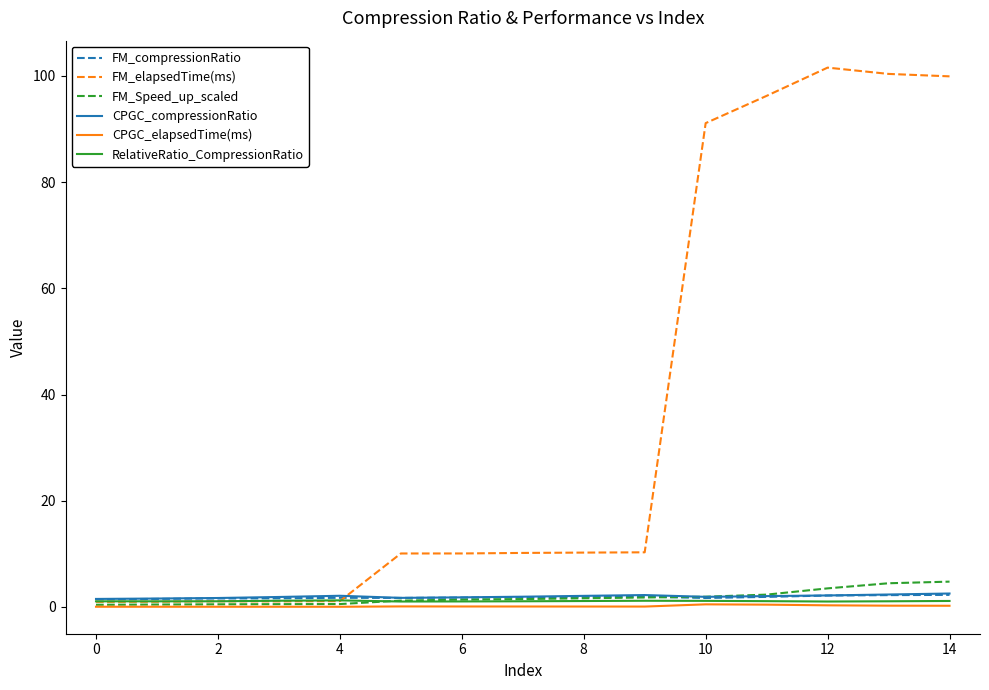

Which series has the largest total across all categories?

FM_elapsedTime(ms)